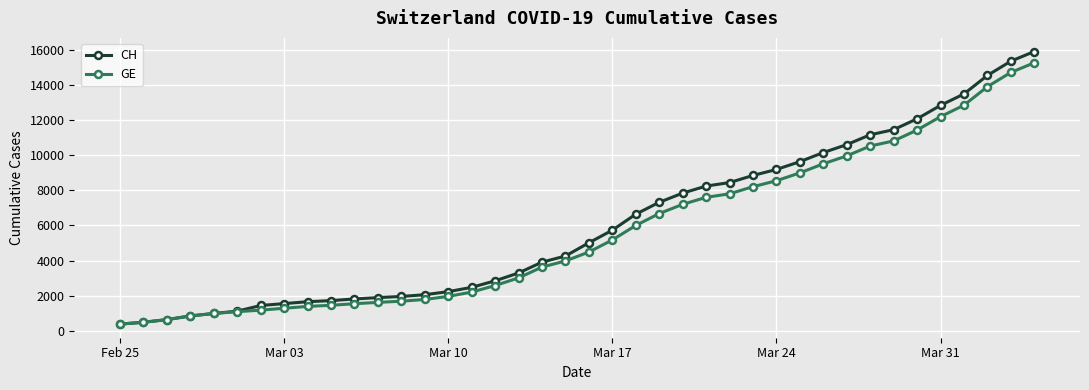

What is the maximum value shown in the chart?

15926